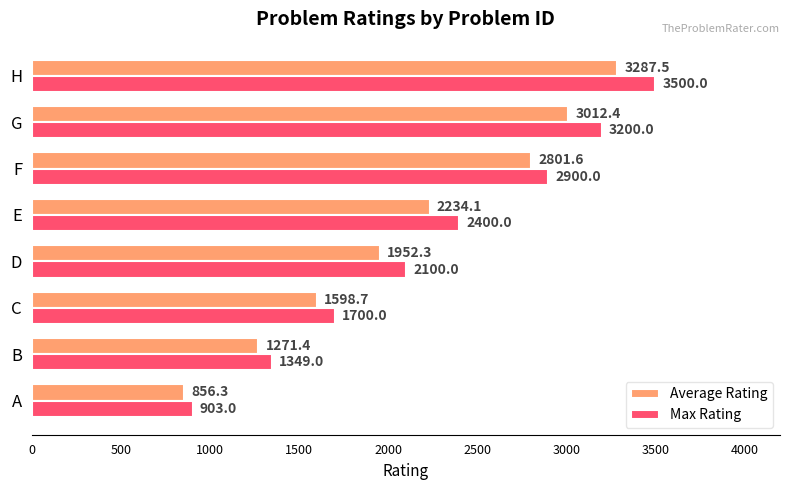

Which series has the largest range (max minus min)?

Max Rating